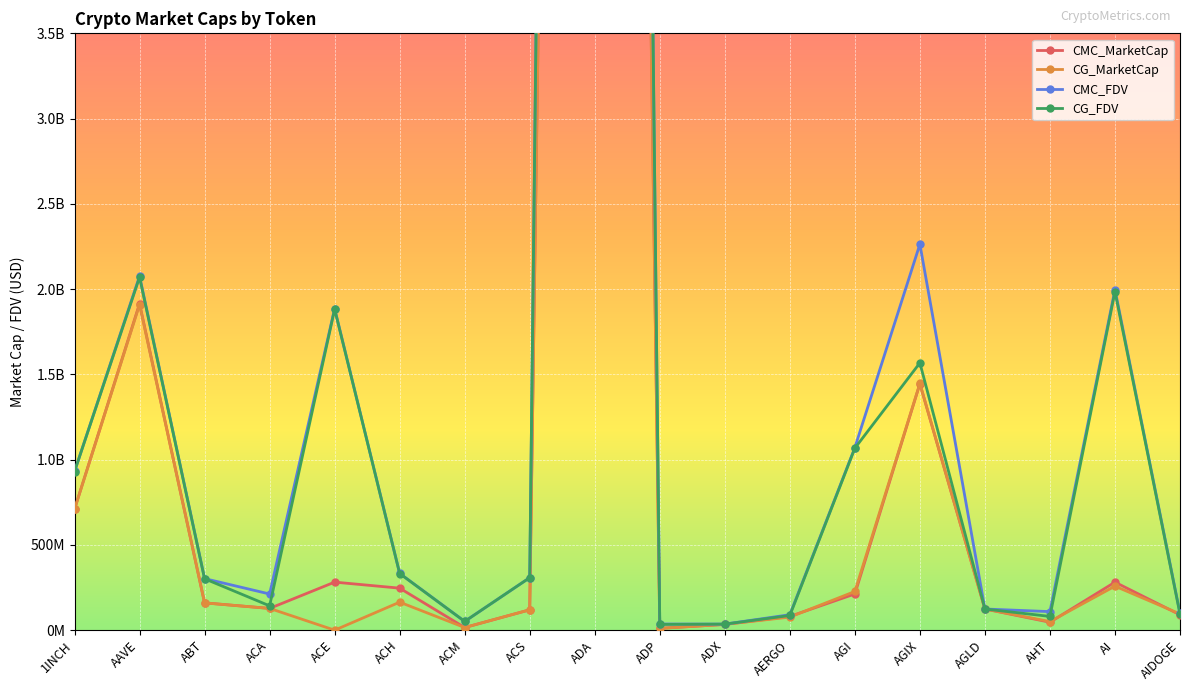

List the series in order of their peak value, highest first.

CMC_FDV, CG_FDV, CMC_MarketCap, CG_MarketCap